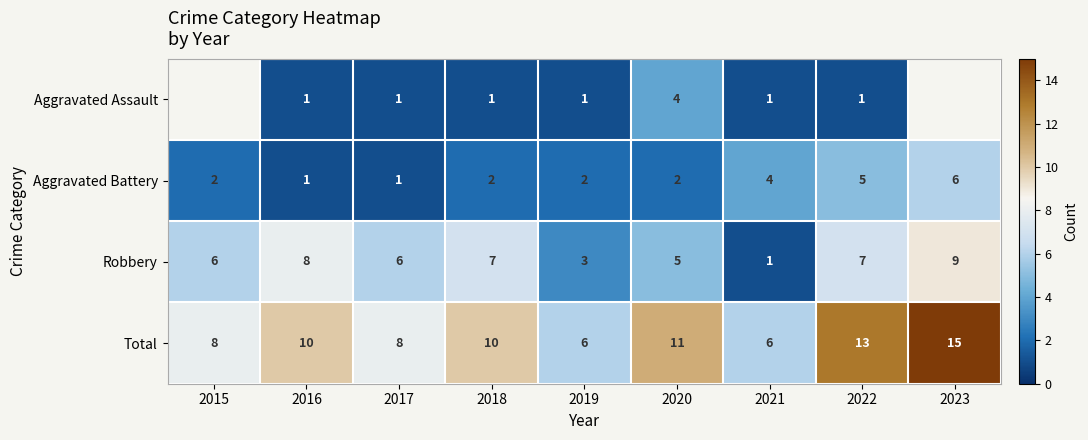

How many data points in Total are less than 10?

4